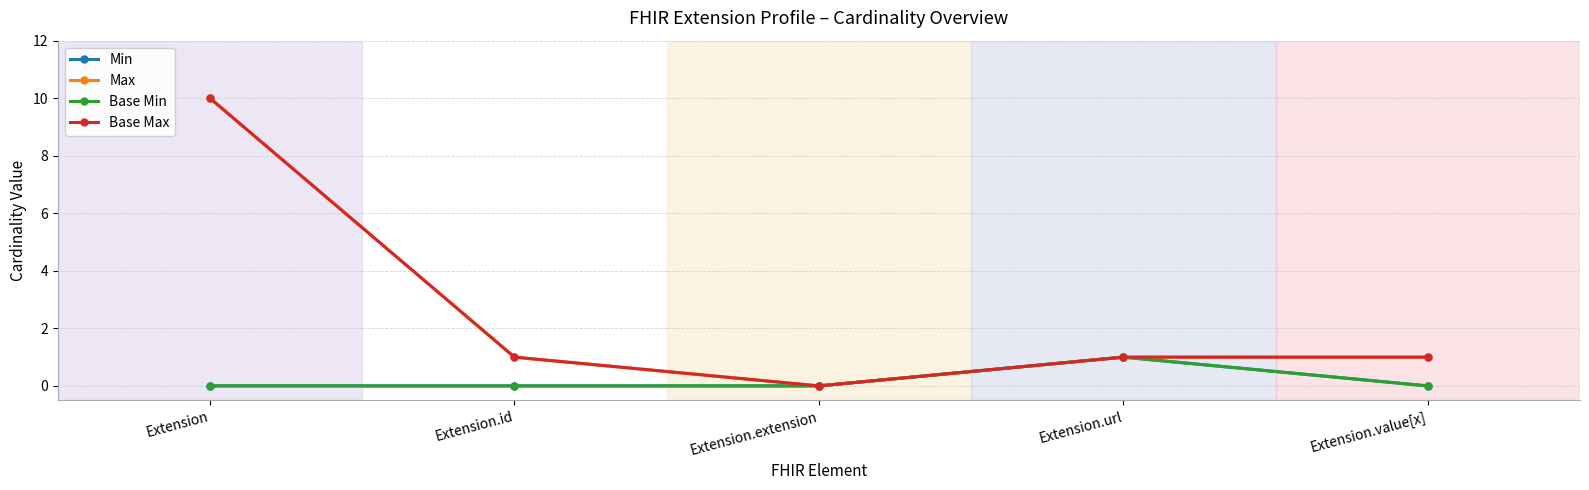

The Max series shows -6 at Extension.extension. True or false?

False